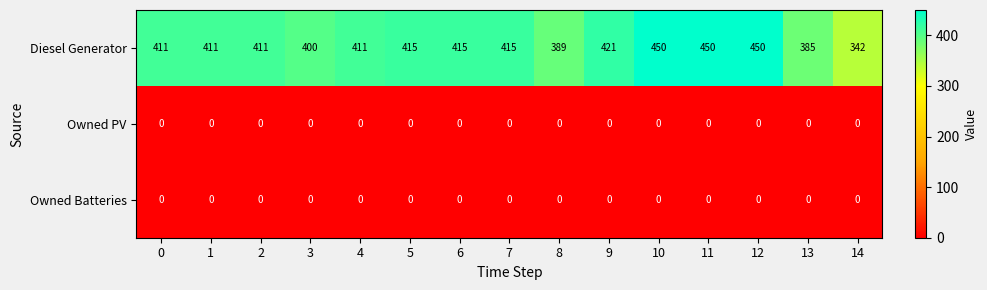

What is the spread (max minus min) of values at 5?

415